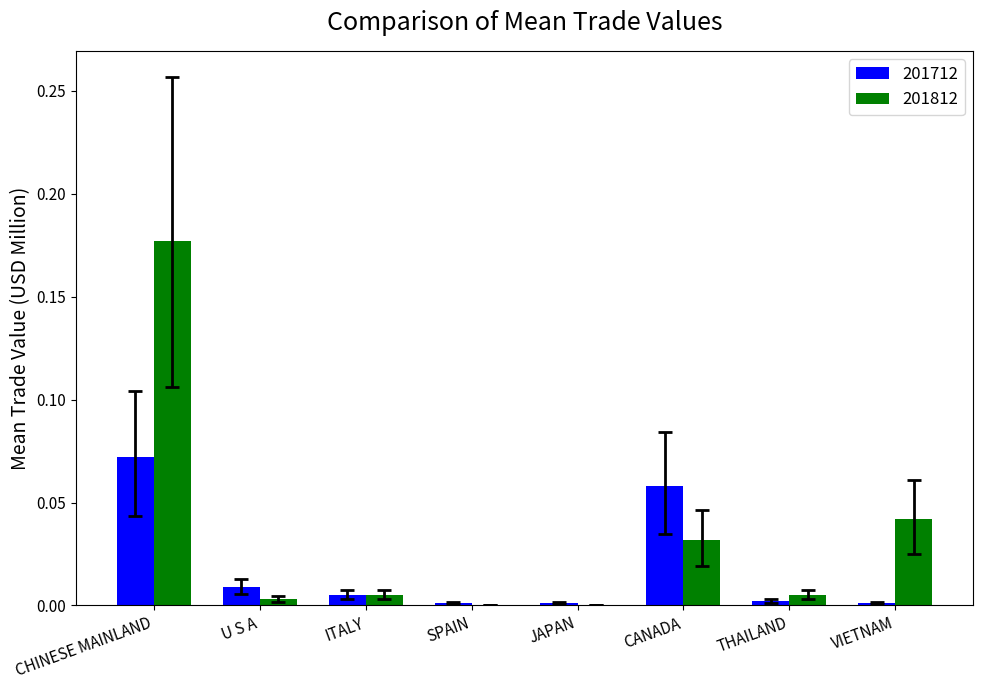

At which category does the chart reach its peak across all series?

CHINESE MAINLAND